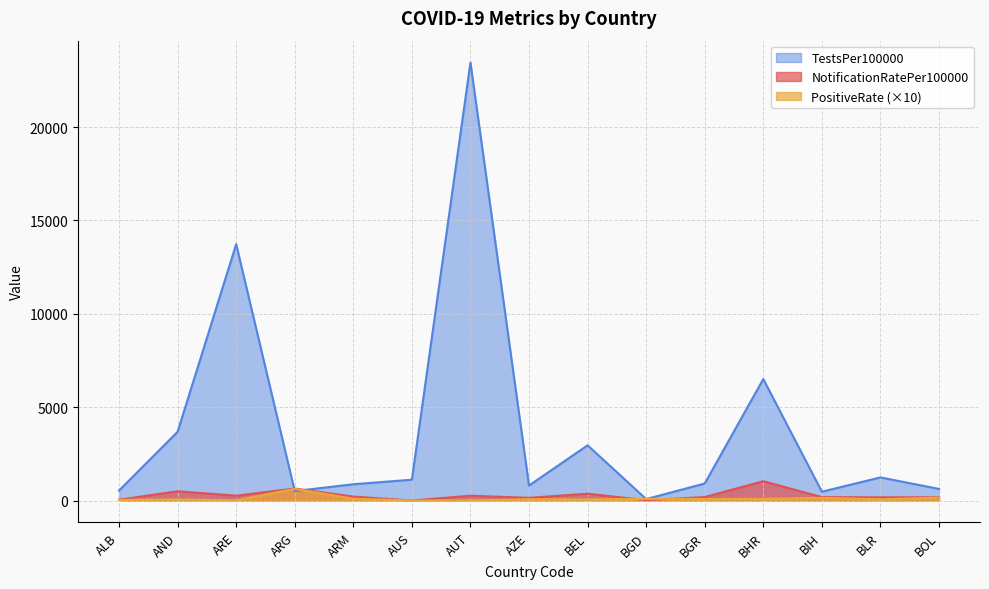

What is the difference between the maximum and second lowest values in the NotificationRatePer100000 series?

1014.5